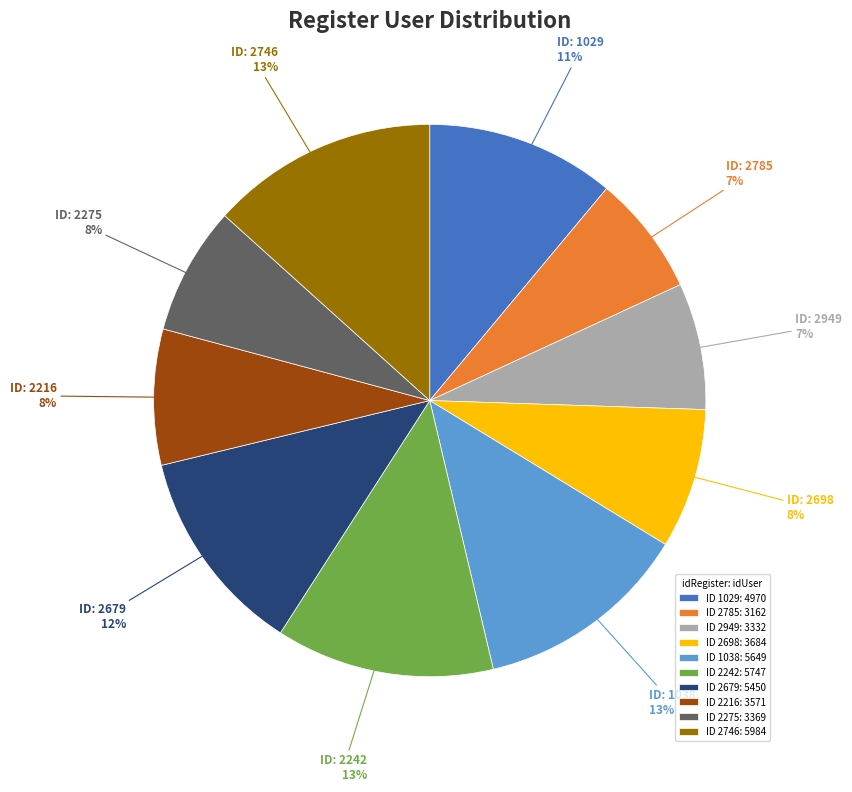

To the nearest percent, what is the difference between the largest and smallest slice percentages?

6%